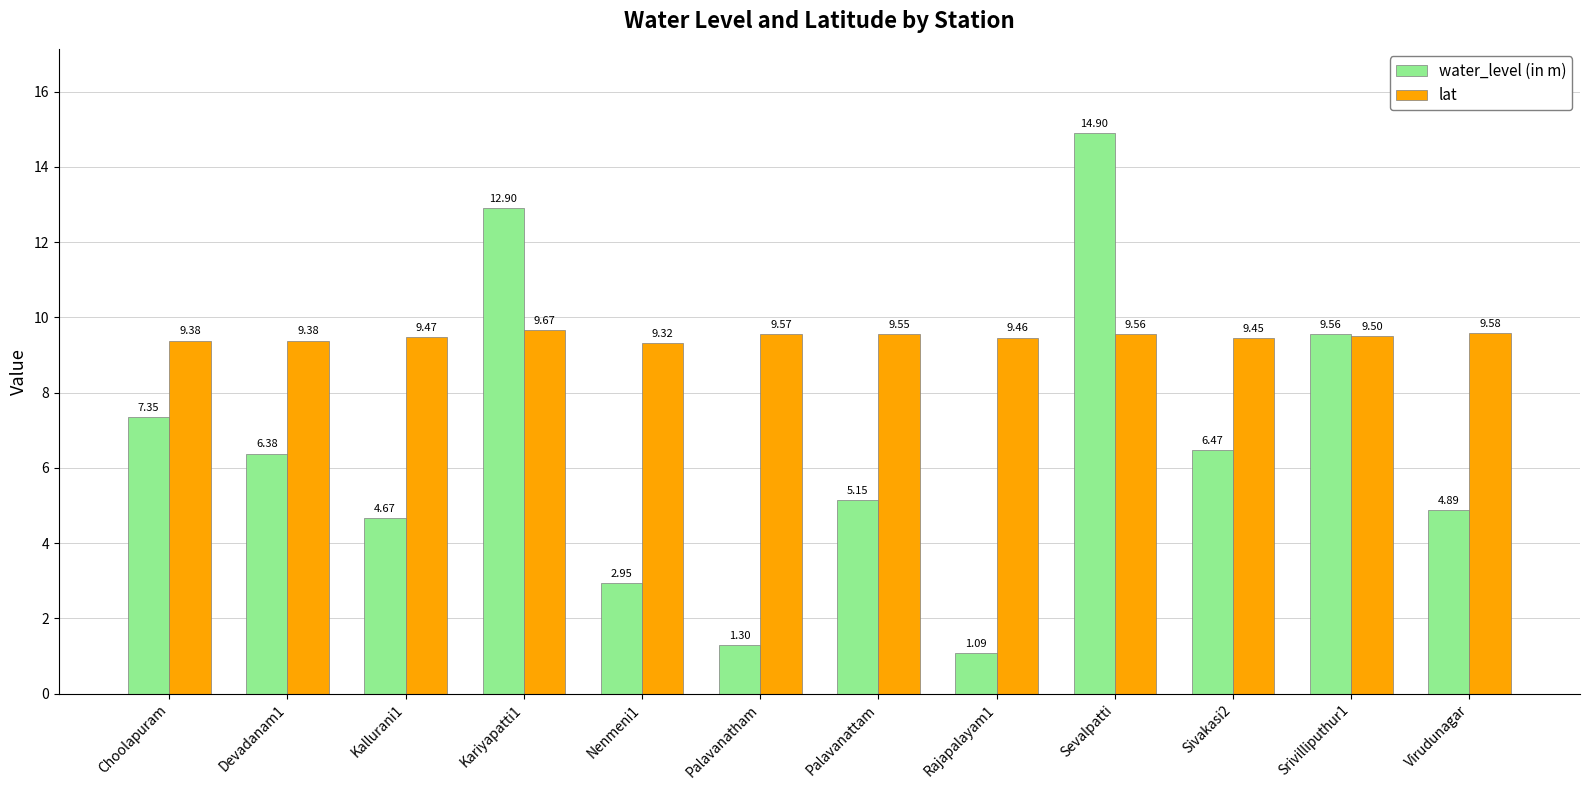

Where is water_level (in m) nearest to the value 7?

Choolapuram